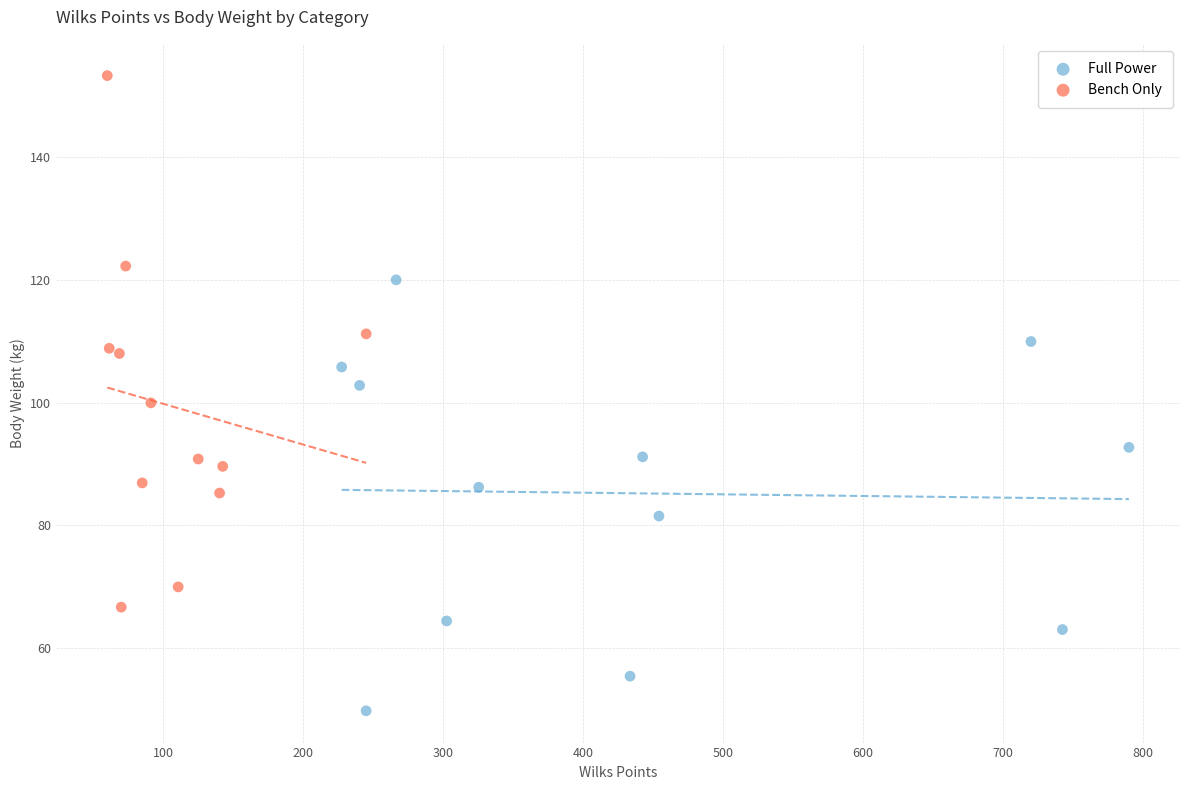

Which series contains the lowest Y value?

Full Power